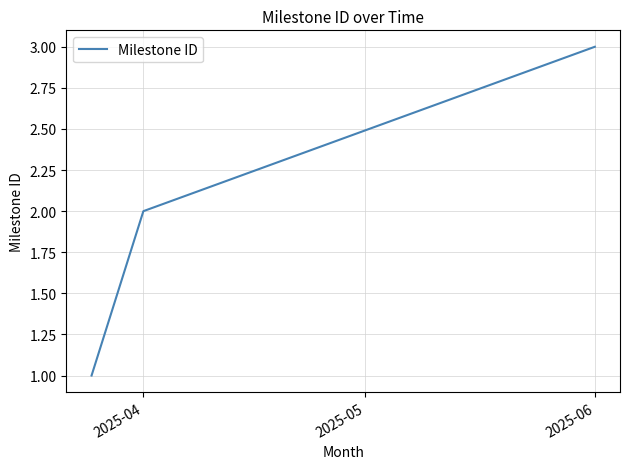

How many lines are shown in the chart?

1